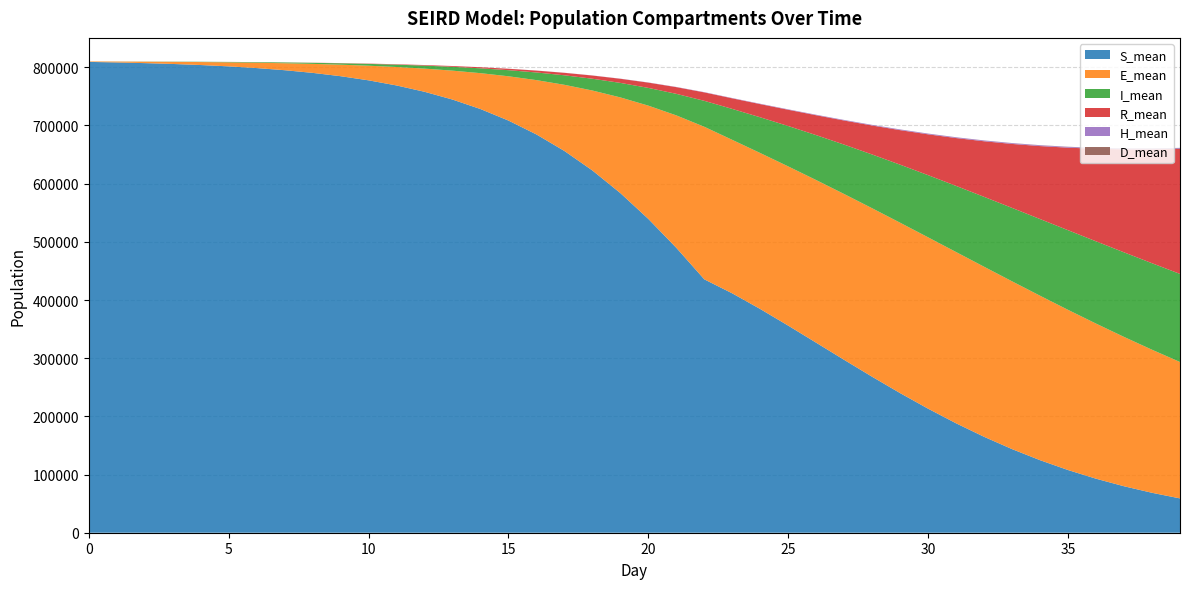

Reading left to right, list all the values displayed in this chart.

S_mean: 0=809324.3	1=808388.4	2=807232.5	3=805780.4	4=803946.8	5=801631.4	6=798716.7	7=795053.9	8=790473.6	9=784754.9	10=777642.1	11=768829.1	12=757955.6	13=744594.3	14=728272.8	15=708463.1	16=684608.1	17=656174.5	18=622670.5	19=583757.2	20=539349.8	21=489686.5	22=435515.9	23=411414.5	24=384487.7	25=355921.3	26=326548.4	27=297066.6	28=268024.2	29=239916.0	30=213144.6	31=188038.2	32=164839.8	33=143686.6	34=124661.4	35=107734.7	36=92844.5	37=79862.6	38=68636.8	39=58995.0
E_mean: 0=737.3	1=1540.4	2=2494.2	3=3663.7	4=5113.7	5=6921.1	6=9173.9	7=11981.2	8=15464.7	9=19788.0	10=25136.3	11=31728.9	12=39816.1	13=49695.9	14=61687.1	15=76138.8	16=93403.0	17=113768.2	18=137457.6	19=164526.2	20=194766.1	21=227676.3	22=262269.5	23=263862.9	24=268153.9	25=273711.7	26=279596.9	27=285084.3	28=289667.2	29=292919.2	30=294556.4	31=294389.7	32=292336.4	33=288400.2	34=282681.9	35=275353.7	36=266623.2	37=256725.1	38=245927.9	39=234463.4
I_mean: 0=33.3	1=95.4	2=188.0	3=314.1	4=483.0	5=703.3	6=985.0	7=1347.6	8=1806.8	9=2386.5	10=3113.9	11=4025.8	12=5164.4	13=6579.7	14=8332.5	15=10494.1	16=13139.1	17=16358.4	18=20260.3	19=24938.7	20=30506.2	21=37036.4	22=44599.4	23=53194.8	24=61420.6	25=69420.9	26=77249.9	27=84929.2	28=92444.6	29=99777.4	30=106879.6	31=113689.6	32=120155.5	33=126218.2	34=131818.1	35=136906.1	36=141429.8	37=145368.5	38=148696.4	39=151414.5
R_mean: 0=0.0	1=1.6	2=6.5	3=16.2	4=31.7	5=56.5	6=93.5	7=147.6	8=227.4	9=340.0	10=494.9	11=704.3	12=984.8	13=1353.5	14=1833.5	15=2450.6	16=3240.7	17=4245.9	18=5511.1	19=7095.2	20=9069.9	21=11512.7	22=14517.4	23=18195.5	24=22658.8	25=27968.1	26=34200.9	27=41450.5	28=49821.6	29=59394.5	30=70214.2	31=82287.6	32=95570.0	33=109999.1	34=125465.4	35=141879.3	36=159130.5	37=177126.2	38=195752.0	39=214893.0
H_mean: 0=0.0	1=0.0	2=0.0	3=0.0	4=0.0	5=0.0	6=0.3	7=0.9	8=2.3	9=4.7	10=8.6	11=14.5	12=22.9	13=34.5	14=49.9	15=69.9	16=96.1	17=129.2	18=169.9	19=220.1	20=279.8	21=350.6	22=433.3	23=526.8	24=630.5	25=740.7	26=854.9	27=967.4	28=1072.5	29=1161.7	30=1233.8	31=1285.1	32=1317.2	33=1336.4	34=1345.6	35=1349.8	36=1350.5	37=1349.4	38=1346.8	39=1342.3
D_mean: 0=0.0	1=0.0	2=0.0	3=0.0	4=0.0	5=0.0	6=0.0	7=0.0	8=0.0	9=0.0	10=0.0	11=0.0	12=0.1	13=0.1	14=0.2	15=0.3	16=0.4	17=0.6	18=1.0	19=1.5	20=2.3	21=3.5	22=5.2	23=7.8	24=11.3	25=16.4	26=23.6	27=33.3	28=46.4	29=63.4	30=84.4	31=109.8	32=139.6	33=172.6	34=209.2	35=248.7	36=290.4	37=334.0	38=379.5	39=426.9